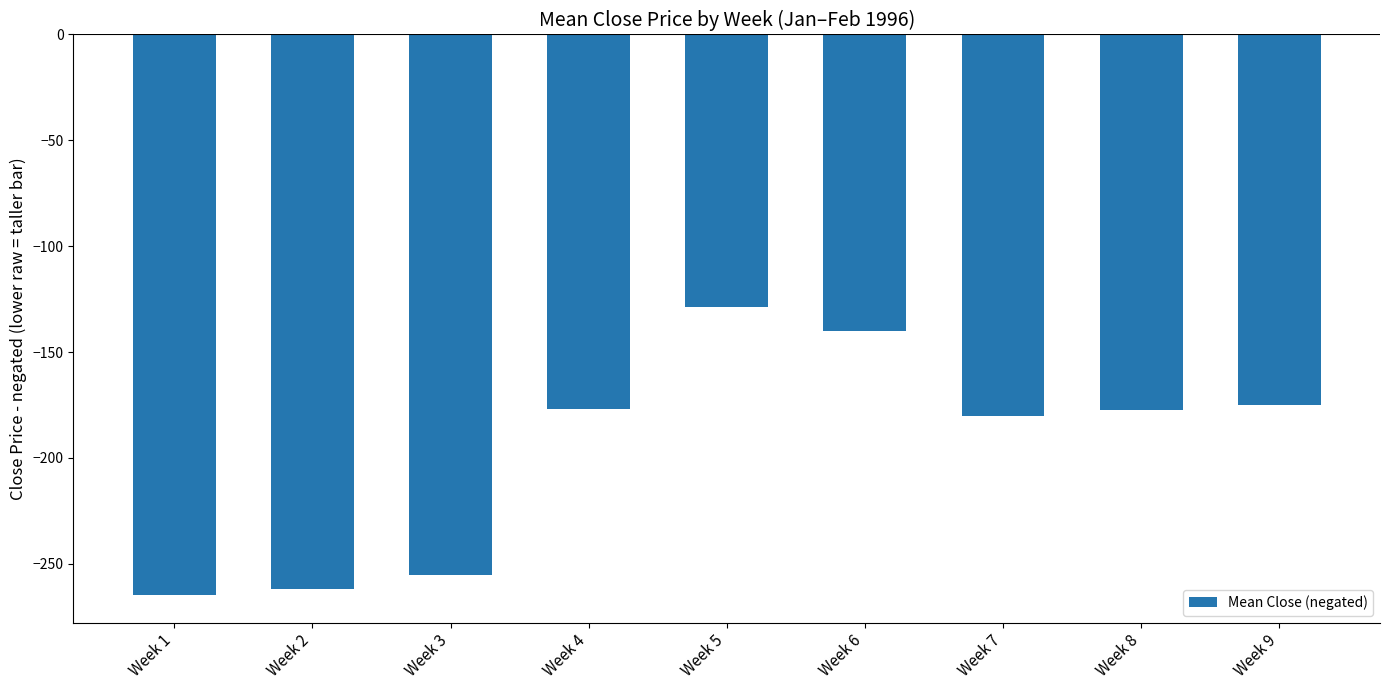

How many bars are there in total?

9